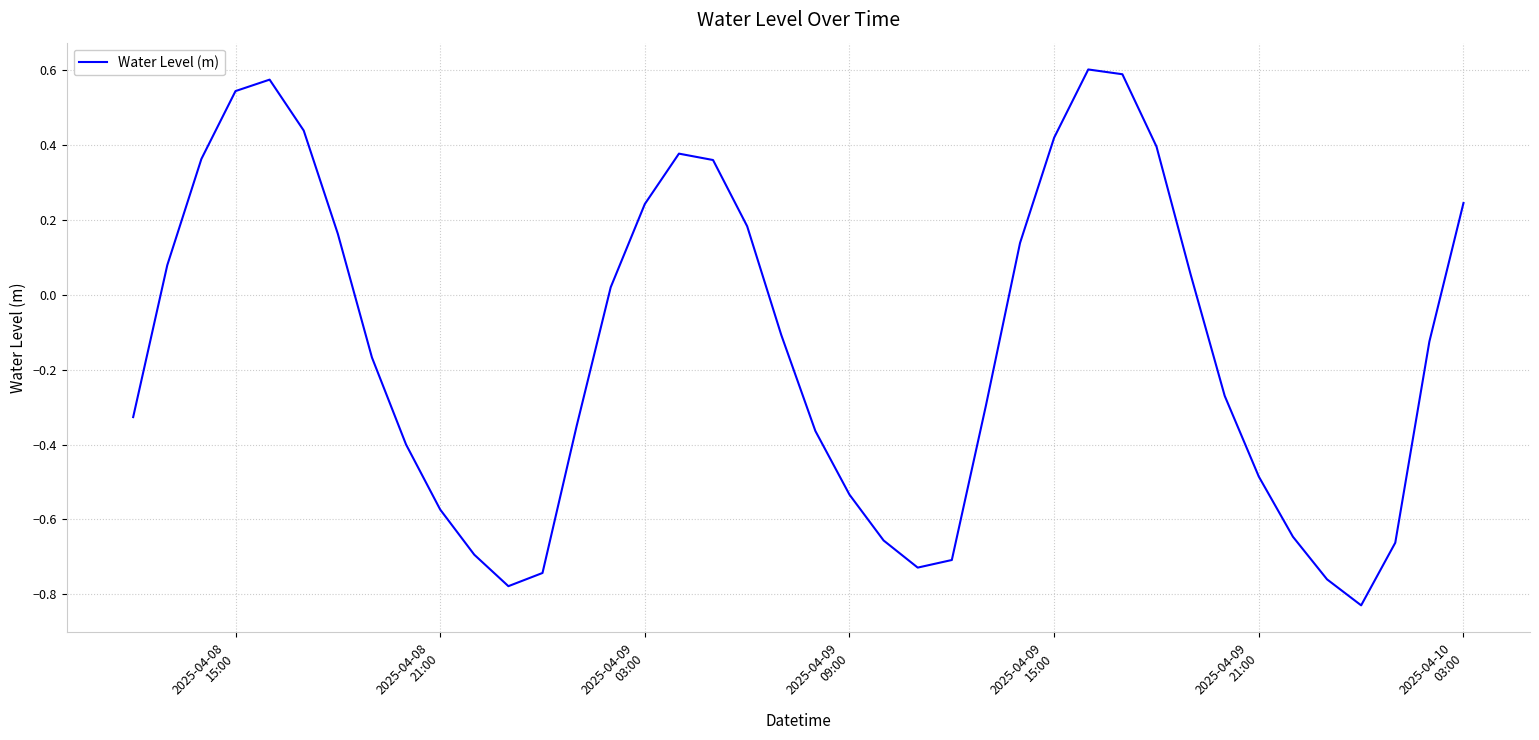

What is the difference between the maximum and minimum values?

1.4